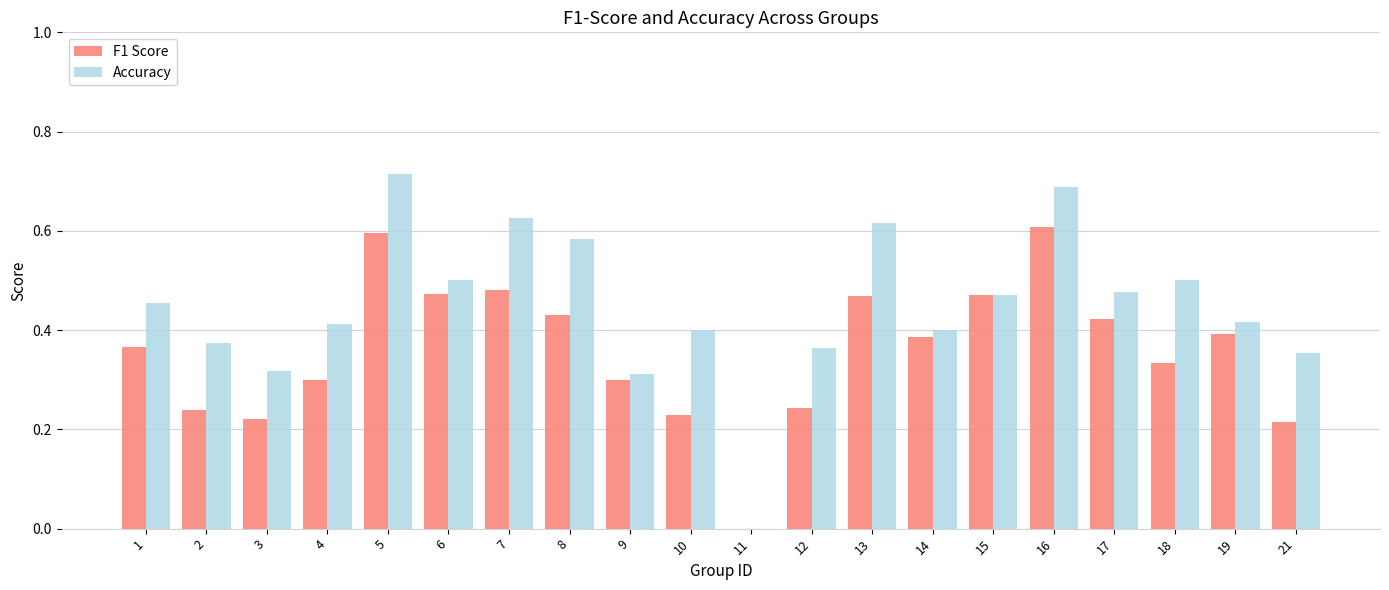

Between 3 and 19, which series saw the biggest shift?

F1 Score